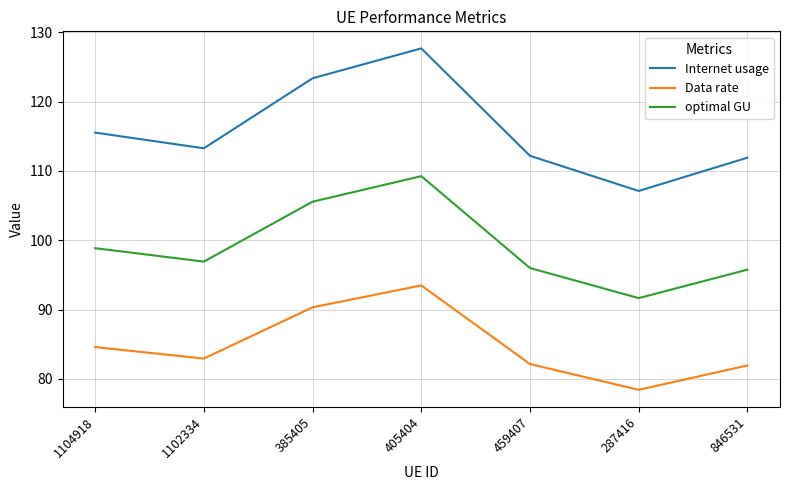

Rank the series at 385405 from lowest to highest value.

Data rate, optimal GU, Internet usage